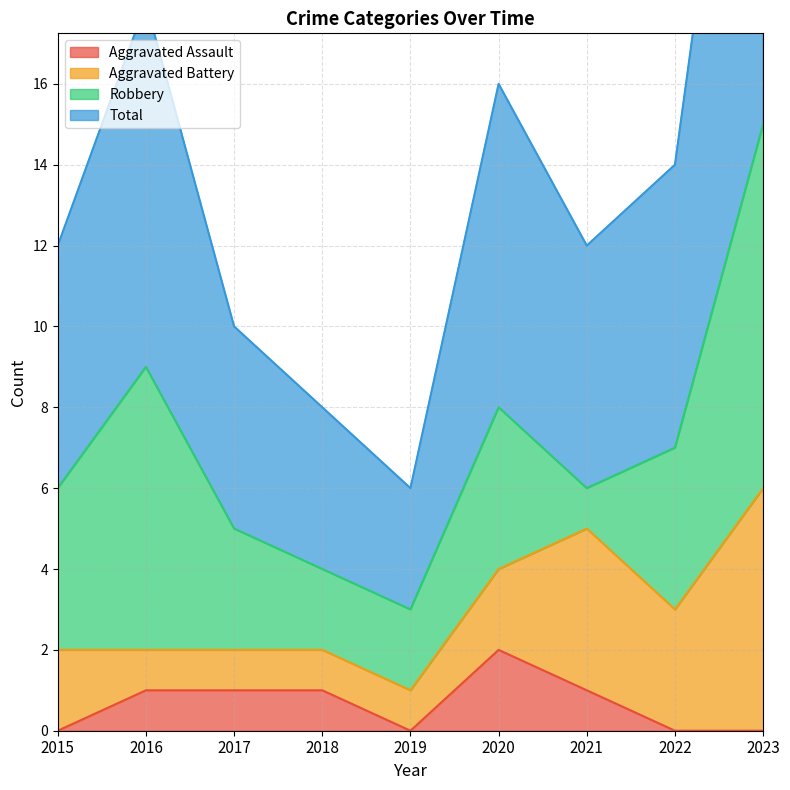

Is it true that Aggravated Assault equals 0 at 2018?

False